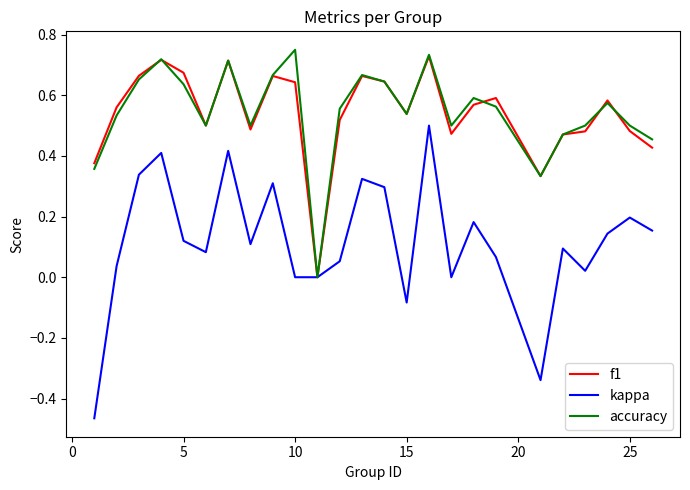

How many accuracy values are between 0 and 1?

25